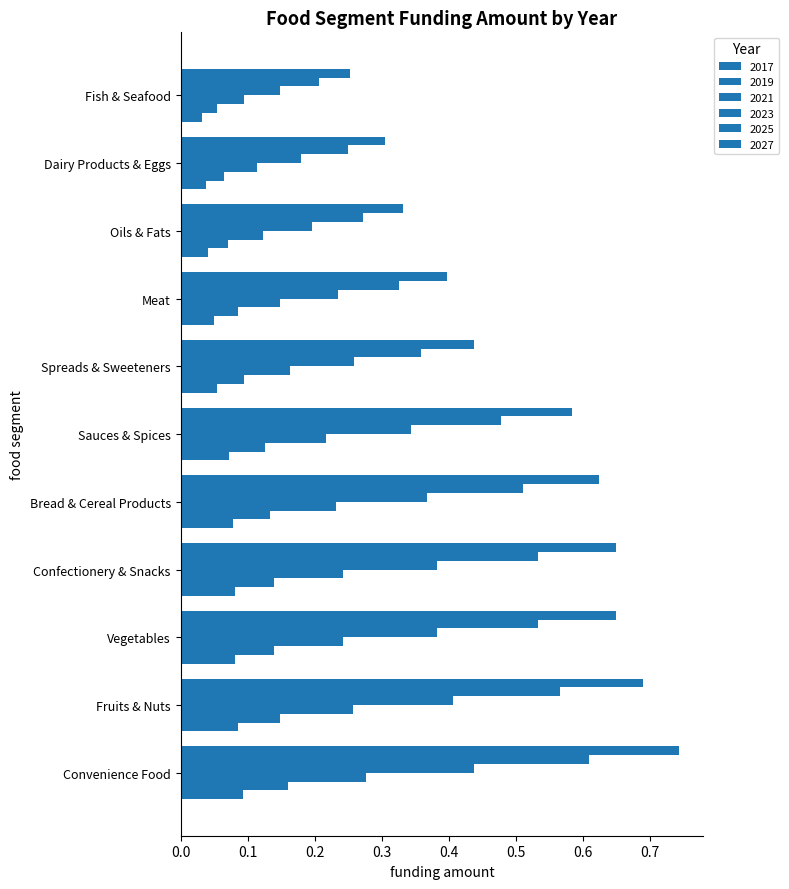

How many data points does each series have?

11